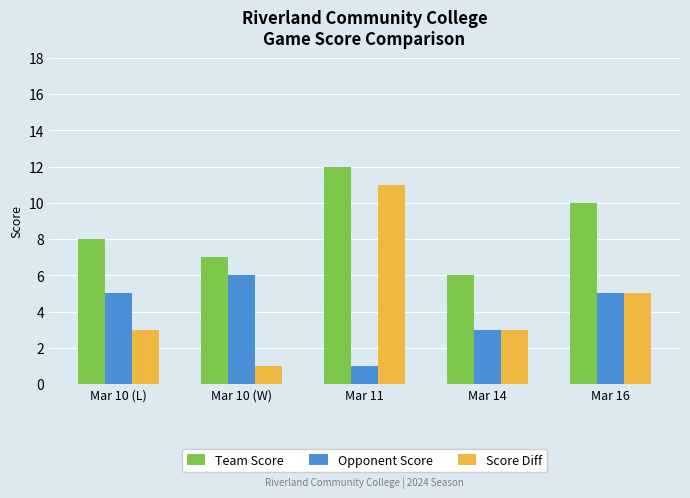

What is the maximum value shown in the chart?

12